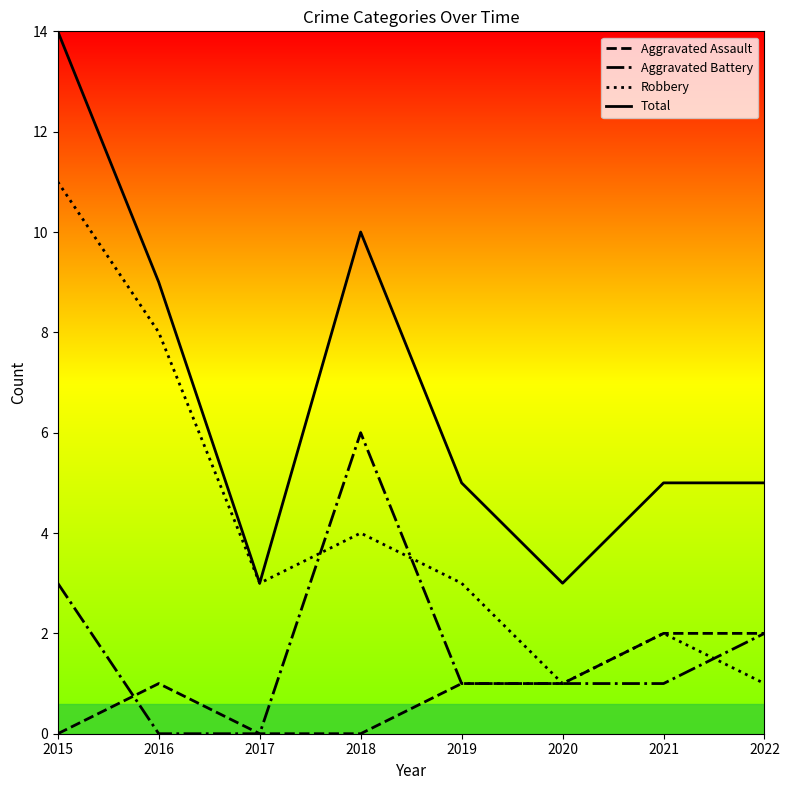

Reading left to right, what are all the values shown in this chart?

Aggravated Assault: 0	1	0	0	1	1	2	2
Aggravated Battery: 3	0	0	6	1	1	1	2
Robbery: 11	8	3	4	3	1	2	1
Total: 14	9	3	10	5	3	5	5